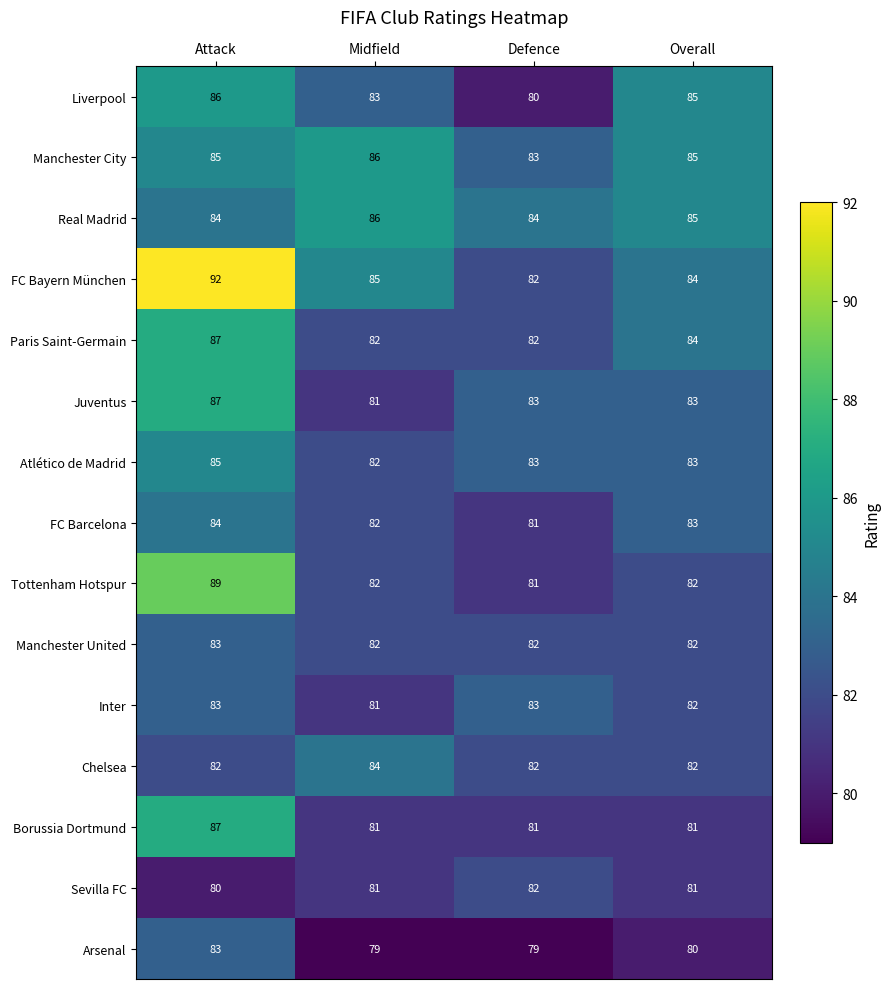

True or false: Tottenham Hotspur has a value of 82 at Overall.

True